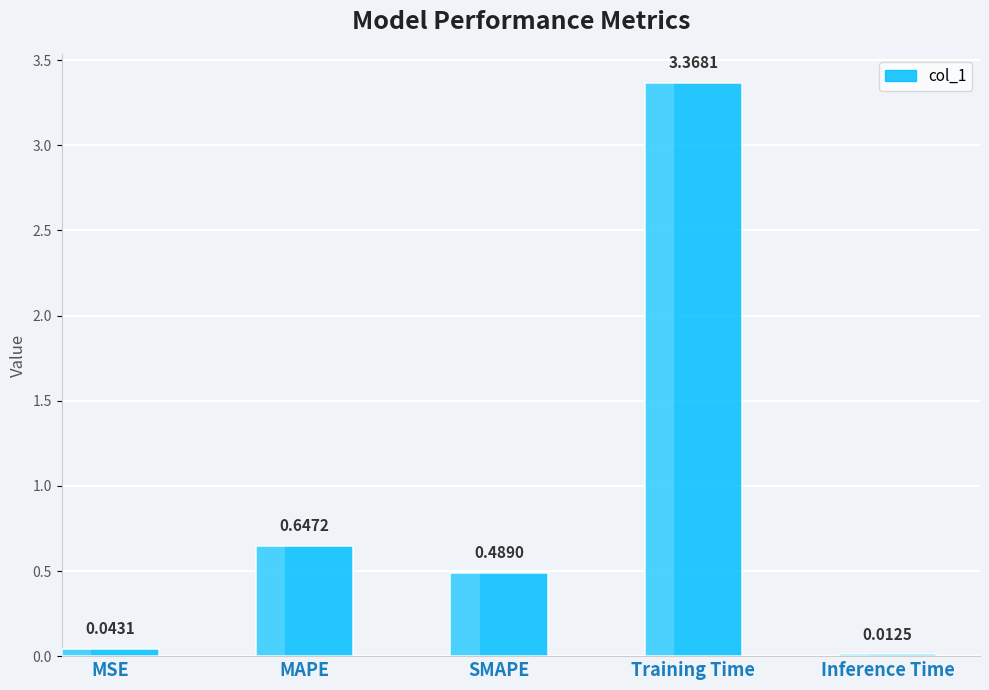

At which label is the value closest to 1?

MAPE